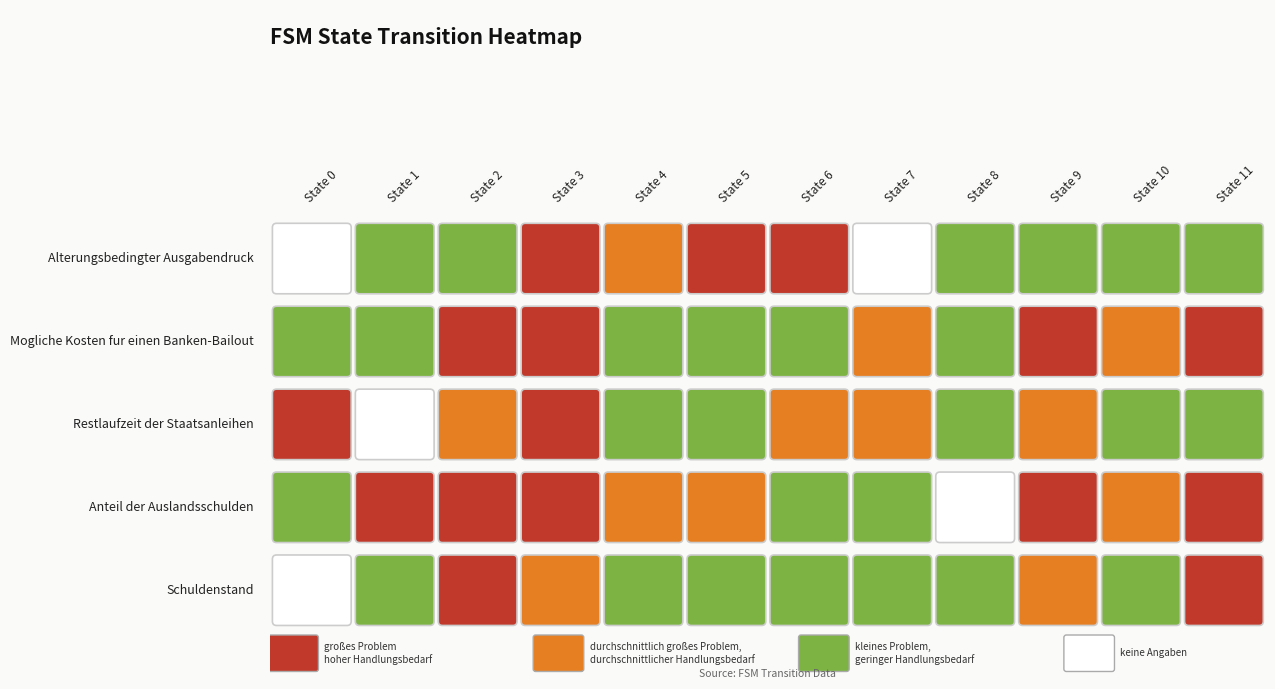

What is the sum of the 1 values at 0 and 6?

35